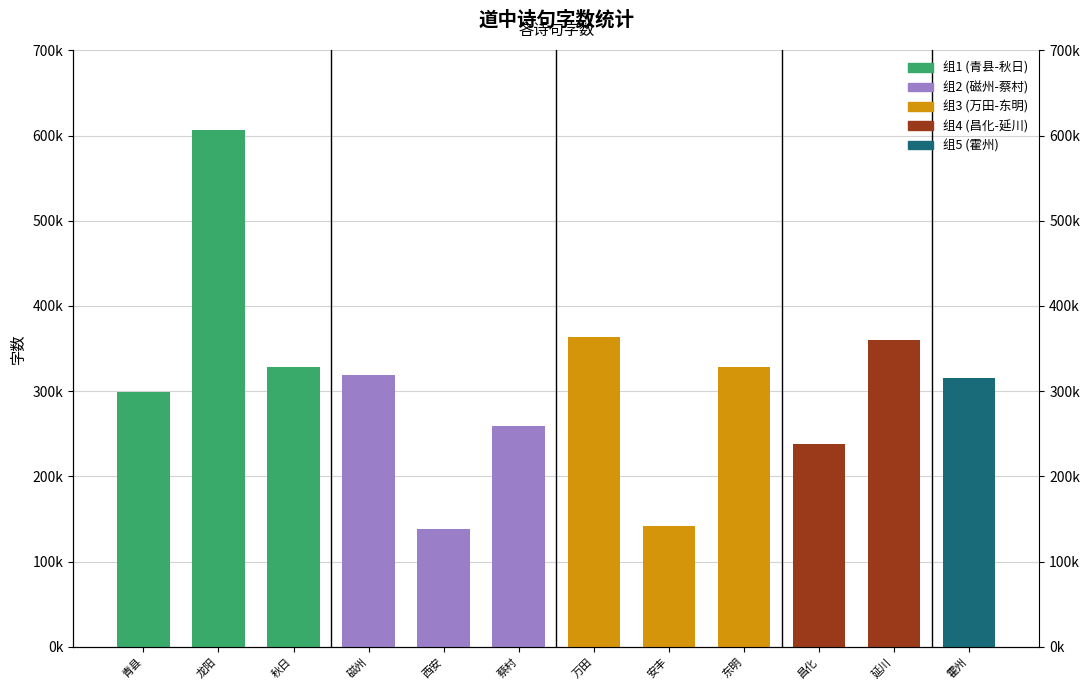

List the labels in order of value, largest first.

龙阳, 万田, 延川, 秋日, 东明, 磁州, 霍州, 青县, 蔡村, 昌化, 安丰, 西安